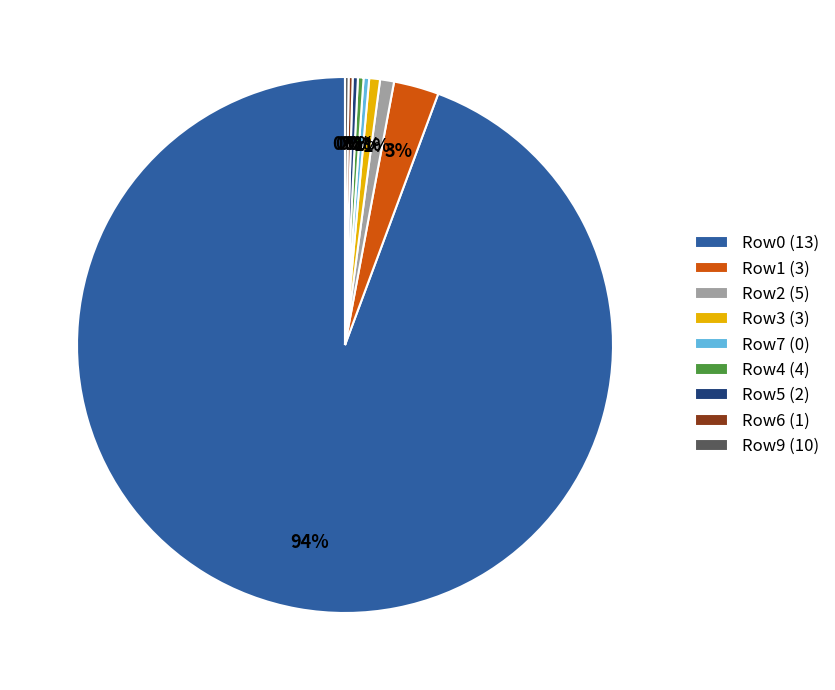

True or false: Row2 (5) accounts for 9% of the total.

False